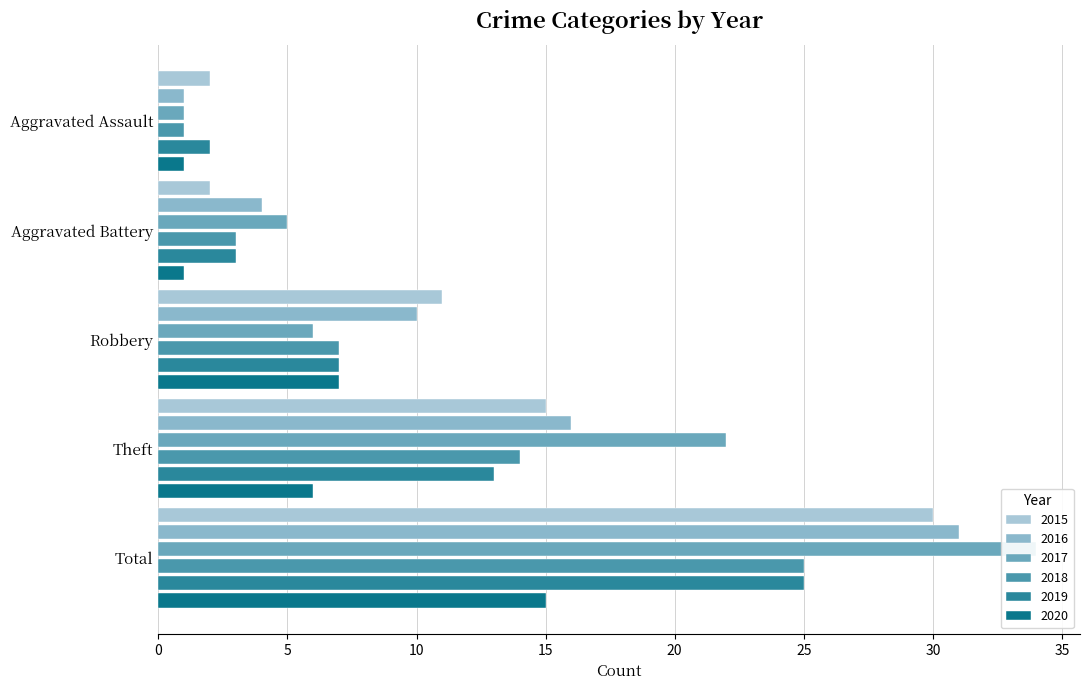

What is the value of the 2015 bar at the 4th from the left?

15